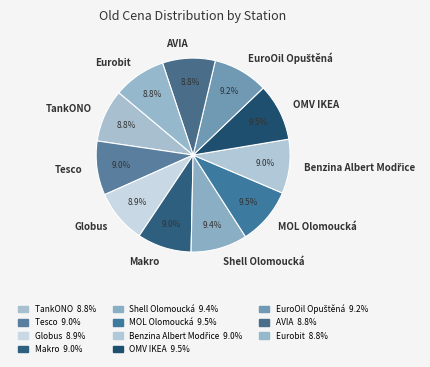

Combined, what portion of the pie is OMV IKEA and Eurobit?

18.3%